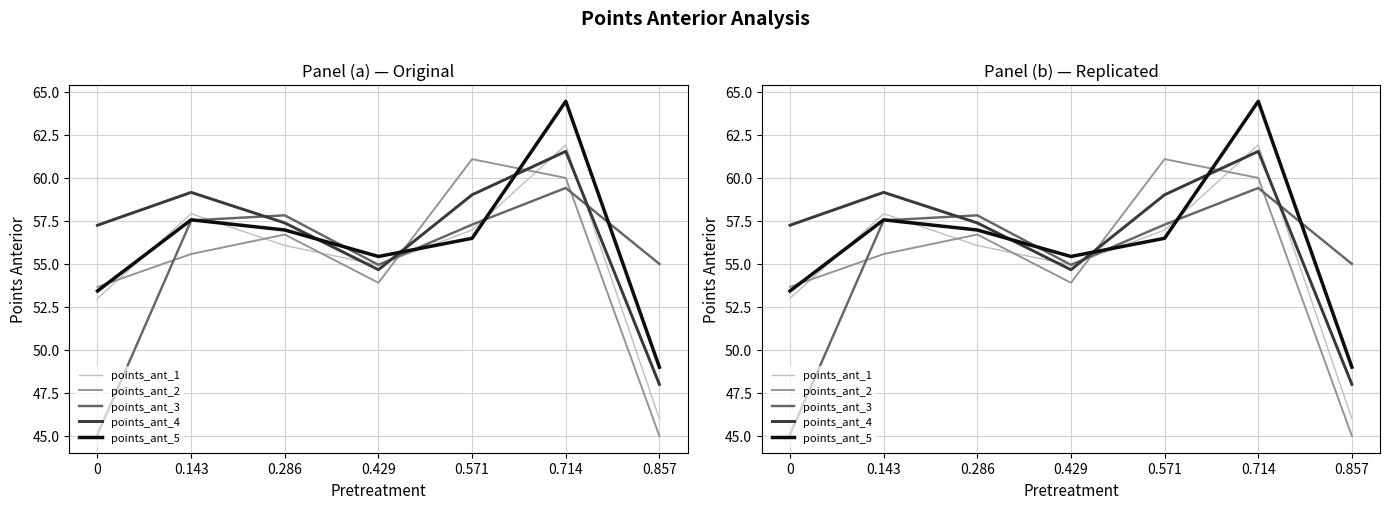

At which label does points_ant_2 first exceed 55?

0.143